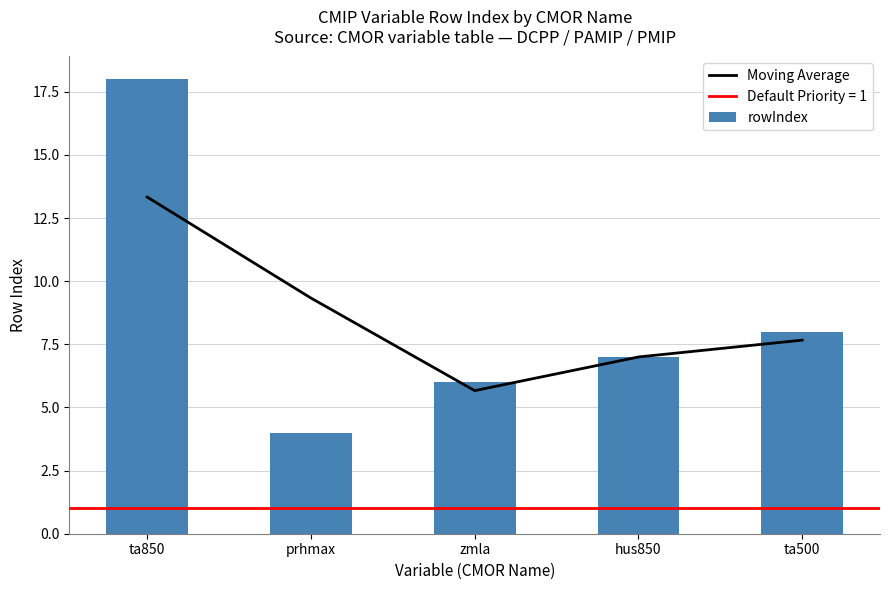

The value of rowIndex at zmla is 6.0. True or false?

True